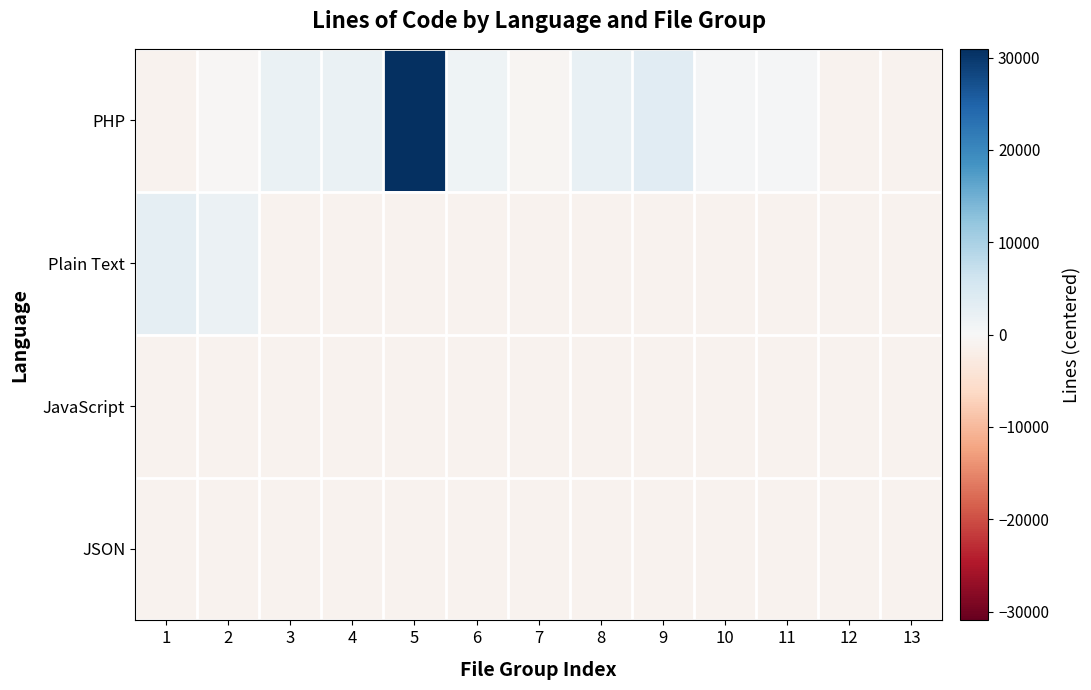

Reading left to right, list all the values displayed in this chart.

PHP: 1=-1057.2	2=-324.2	3=2027.8	4=1984.8	5=30939.8	6=1363.8	7=-484.2	8=2409.8	9=3514.8	10=350.8	11=396.8	12=-1174.2	13=-1174.2
Plain Text: 1=2700.8	2=1774.8	3=-1174.2	4=-1174.2	5=-1174.2	6=-1174.2	7=-1174.2	8=-1174.2	9=-1174.2	10=-1174.2	11=-1174.2	12=-1174.2	13=-1174.2
JavaScript: 1=-1026.2	2=-1174.2	3=-1174.2	4=-1174.2	5=-1174.2	6=-1174.2	7=-1174.2	8=-1174.2	9=-1174.2	10=-1174.2	11=-1174.2	12=-1174.2	13=-1174.2
JSON: 1=-1127.2	2=-1174.2	3=-1174.2	4=-1174.2	5=-1174.2	6=-1174.2	7=-1174.2	8=-1174.2	9=-1174.2	10=-1174.2	11=-1174.2	12=-1174.2	13=-1174.2